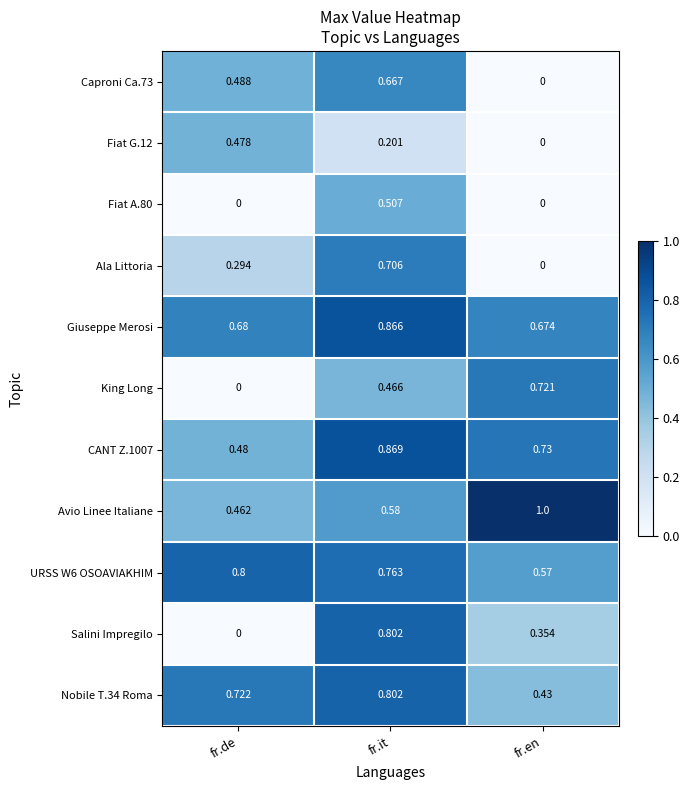

At which label does CANT Z.1007 reach its minimum?

fr.de